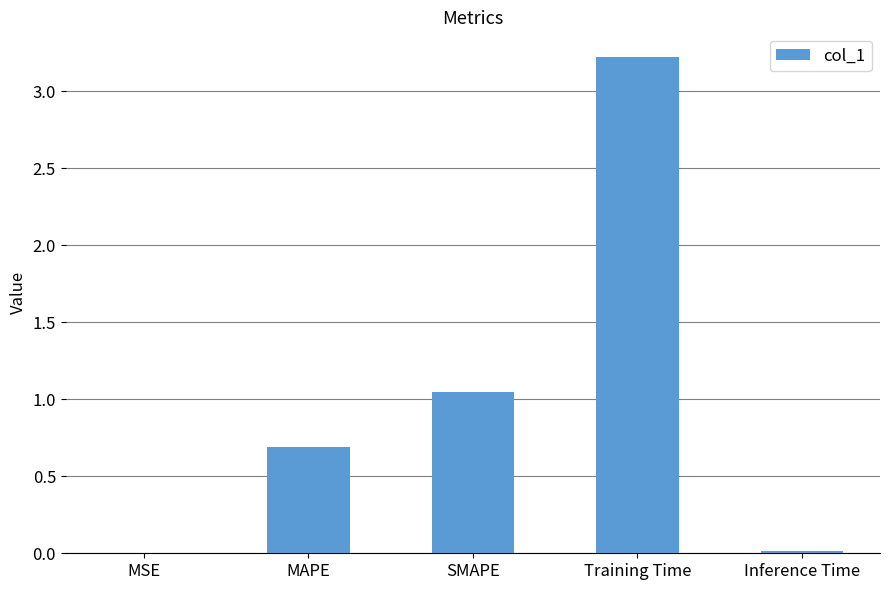

At which category does the chart reach its peak across all series?

Training Time